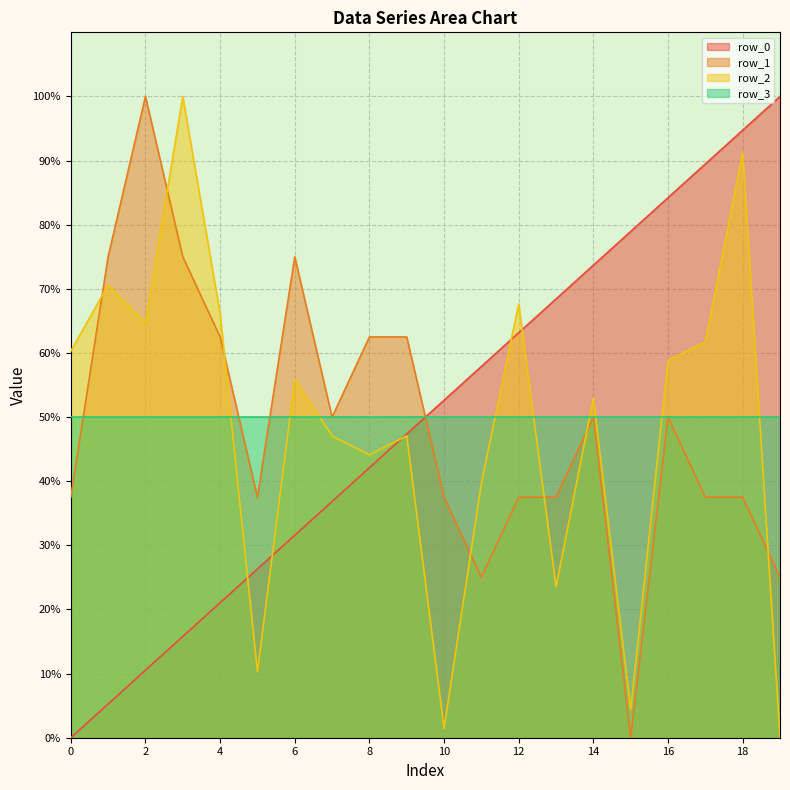

What is the lowest value of the row_3 series?

50.0